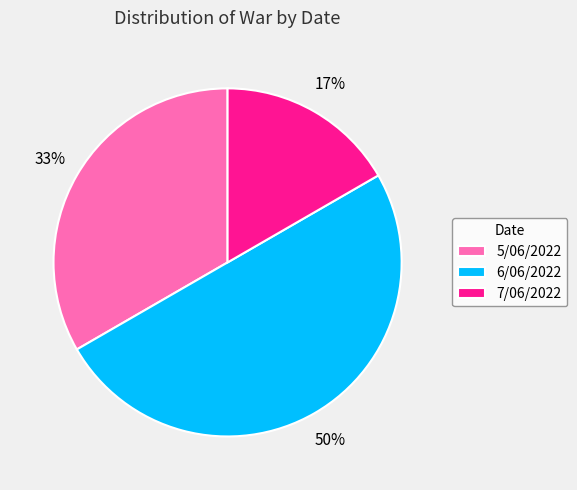

Is it true that 6/06/2022 is 50% of the pie?

True